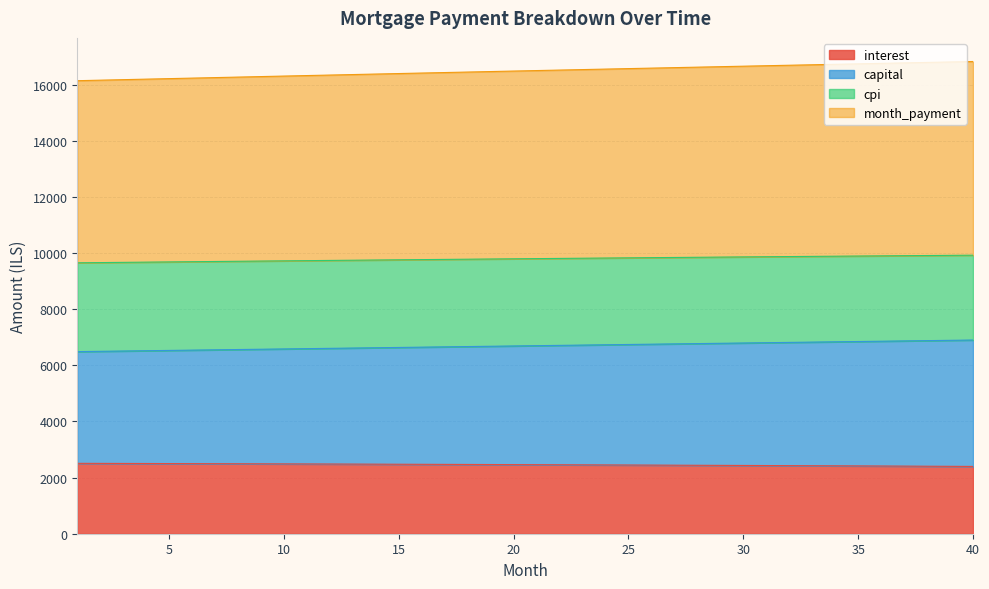

At which label does capital reach its minimum?

1